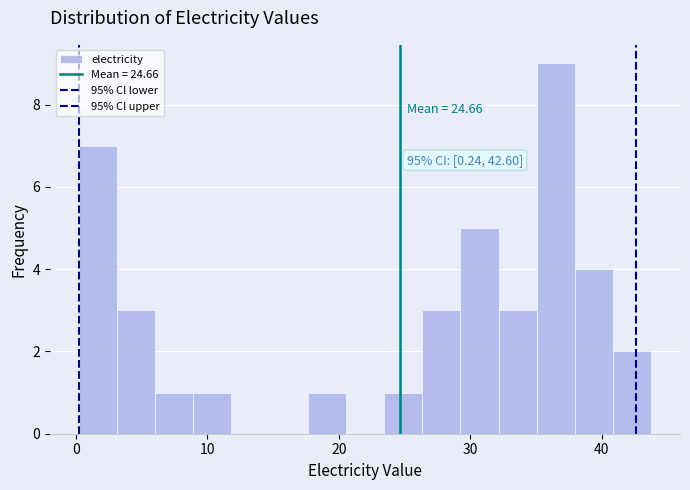

Read against the x-axis, roughly where is the centre of the tallest bar?

37